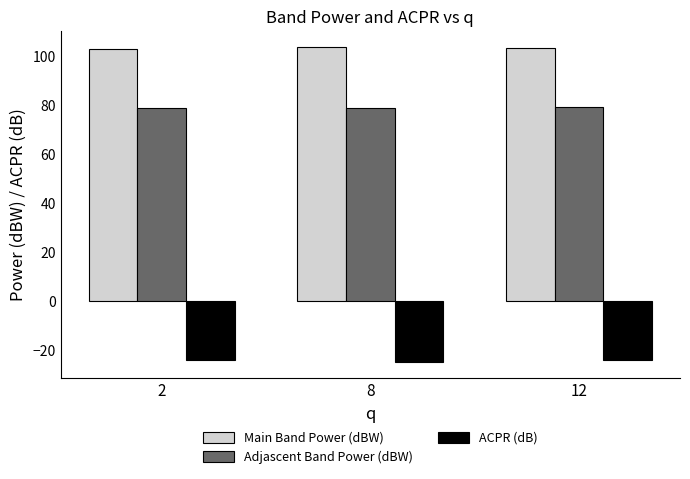

Rank the series by their average value, from lowest to highest.

ACPR (dB), Adjascent Band Power (dBW), Main Band Power (dBW)